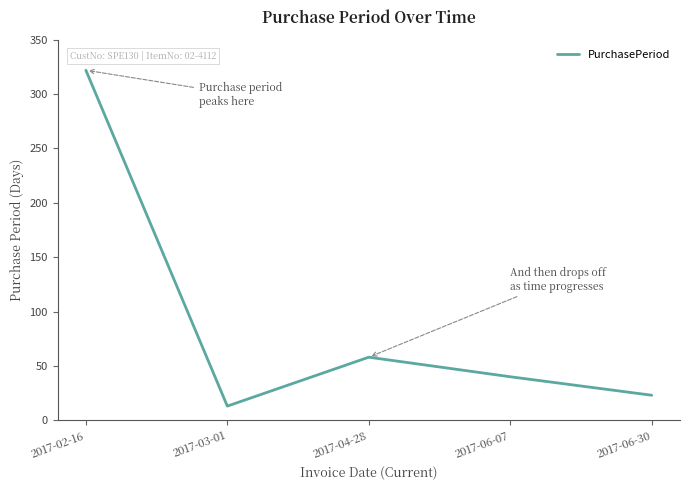

Is it true that the value at 2017-06-07 is 22?

False